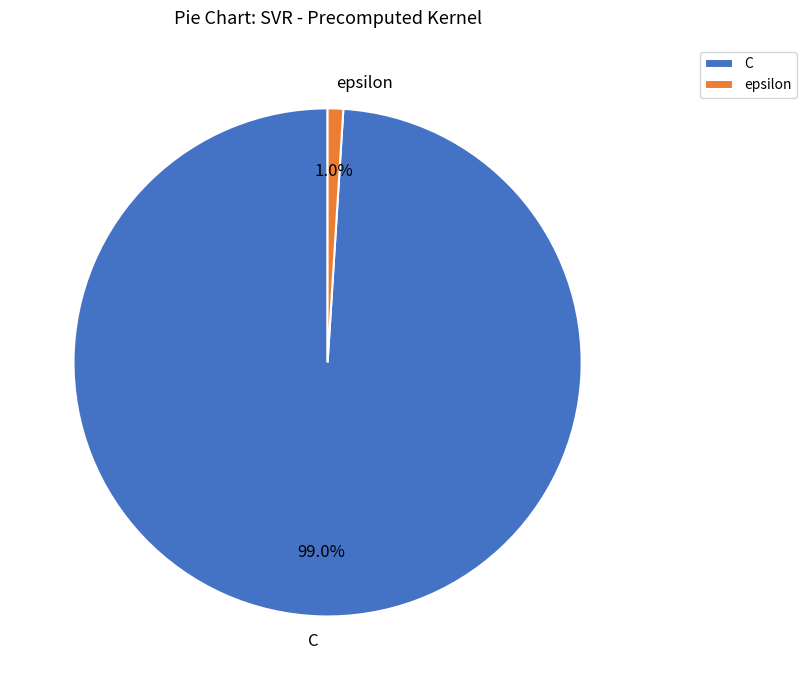

What is the smallest slice in the pie chart?

epsilon